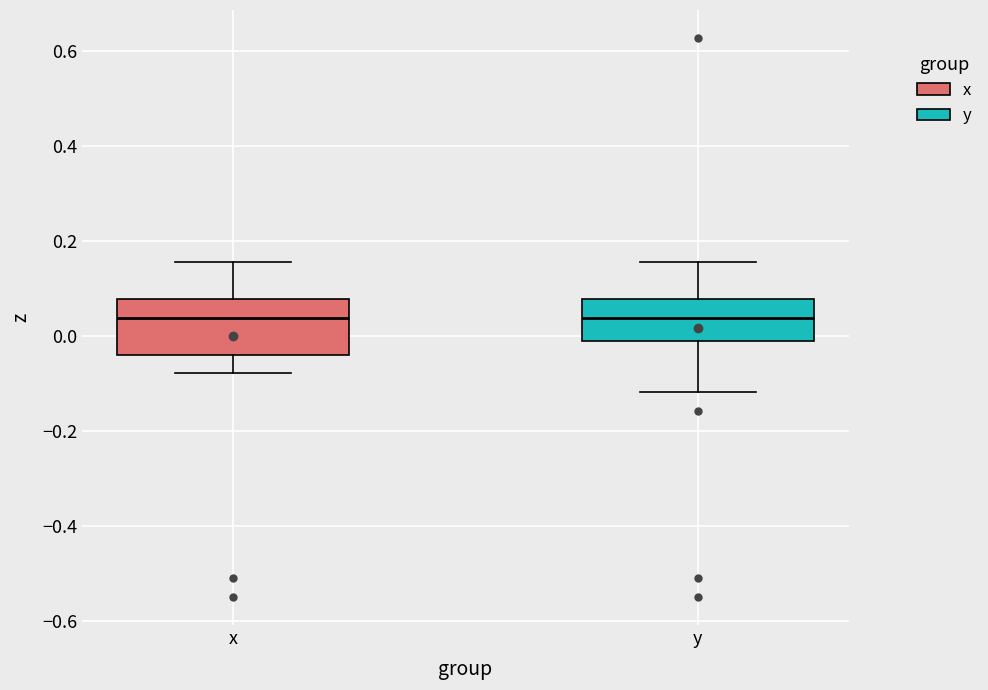

Comparing the boxes themselves (not the whiskers), which one is the tallest?

x